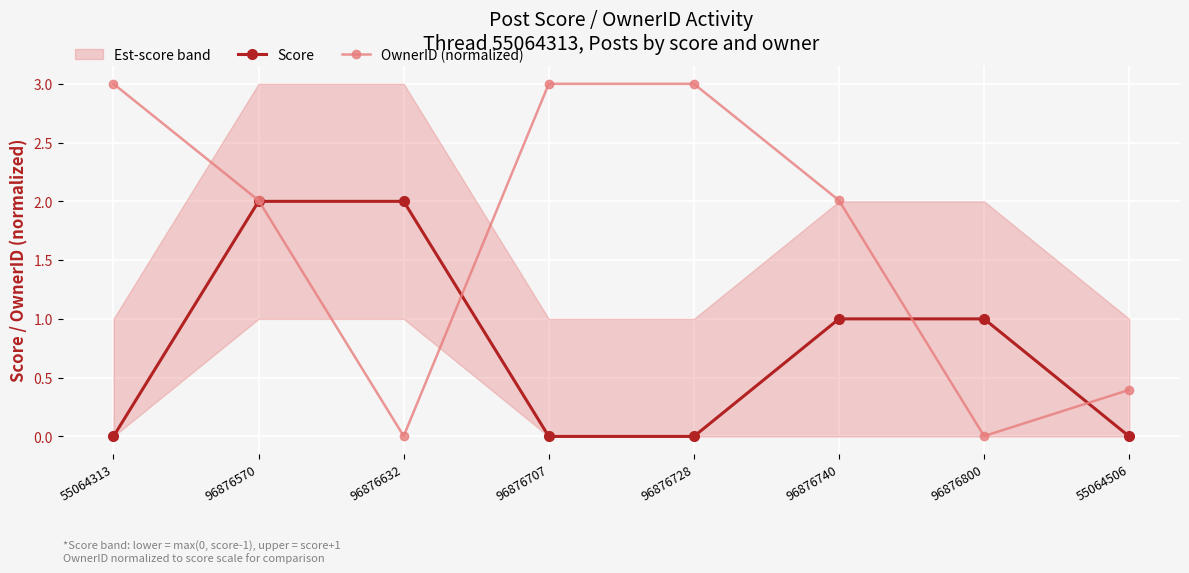

Where is OwnerID (normalized) nearest to the value 1?

55064506